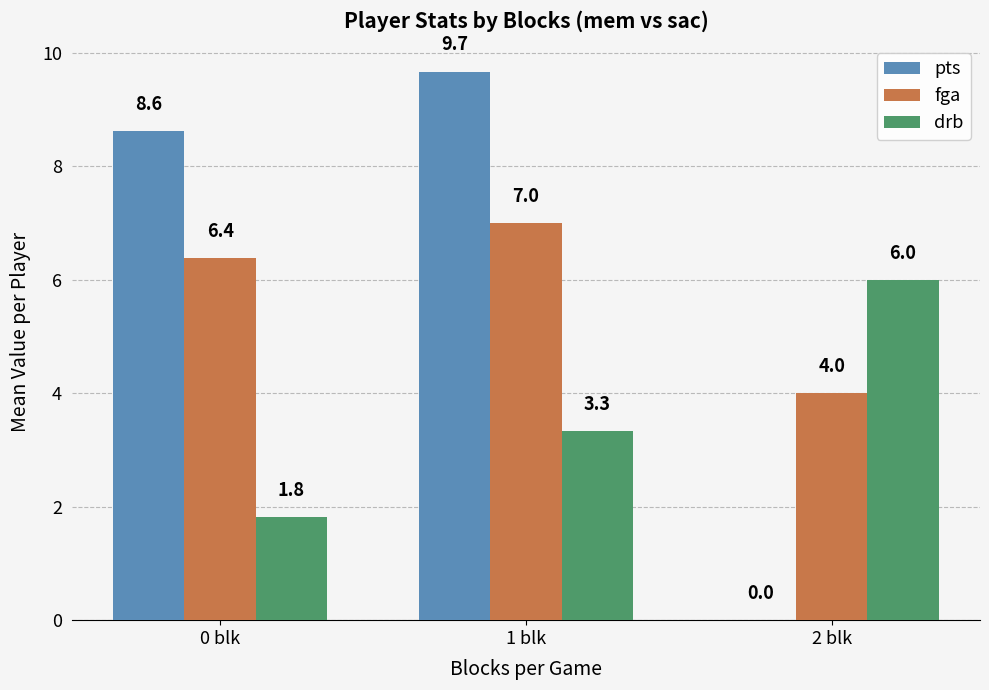

At which category does the chart reach its peak across all series?

1 blk